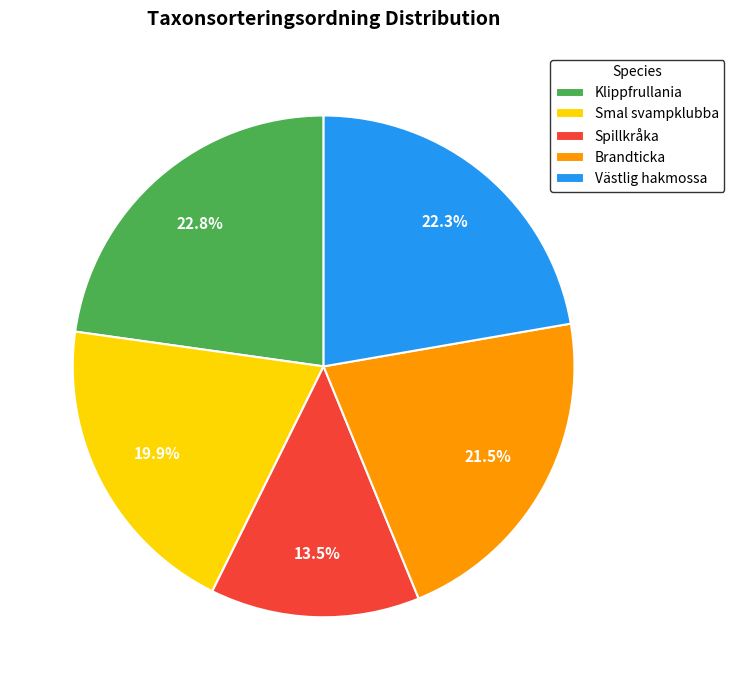

To the nearest percent, what is the average slice percentage?

20%